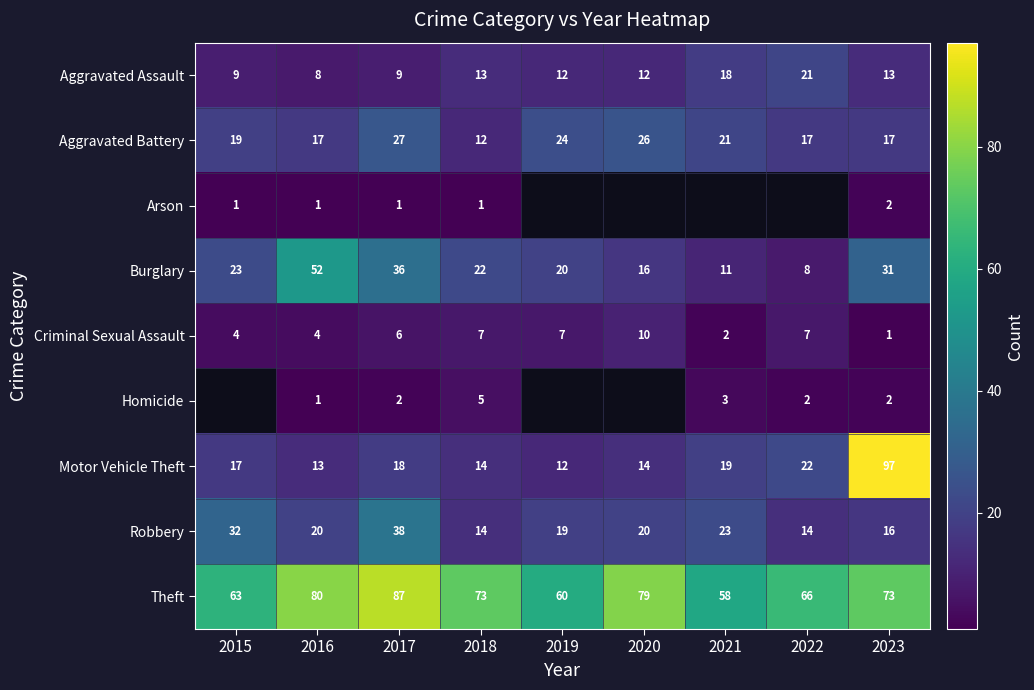

True or false: Motor Vehicle Theft has a value of 14 at 2020.

True